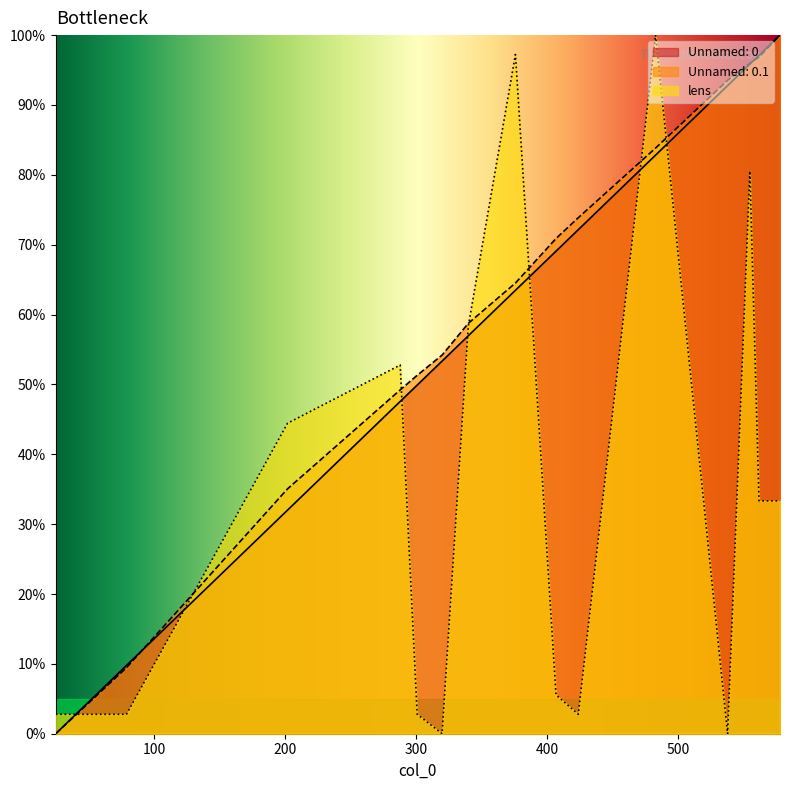

Between 376 and 555, which series saw the biggest shift?

Unnamed: 0